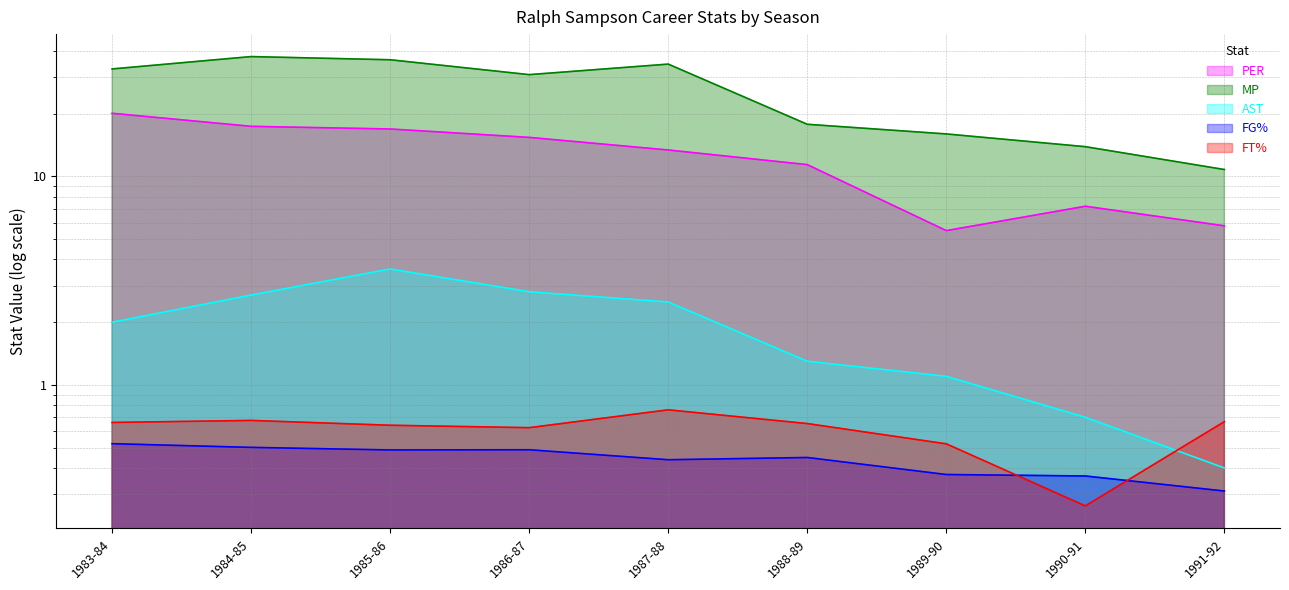

What is the difference between the maximum and minimum values in the FG% series?

0.2